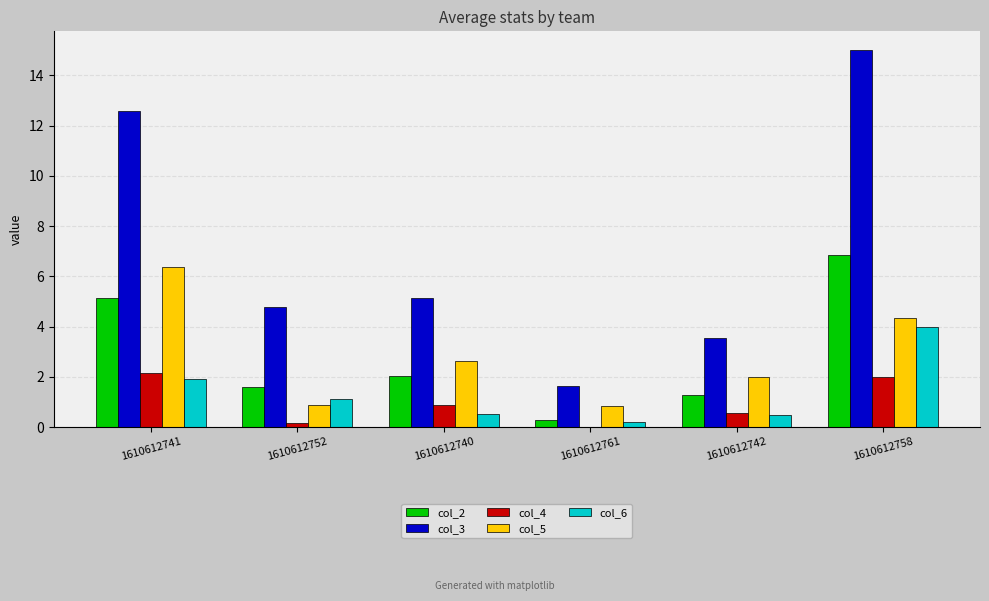

At which category does the chart reach its peak across all series?

1610612758